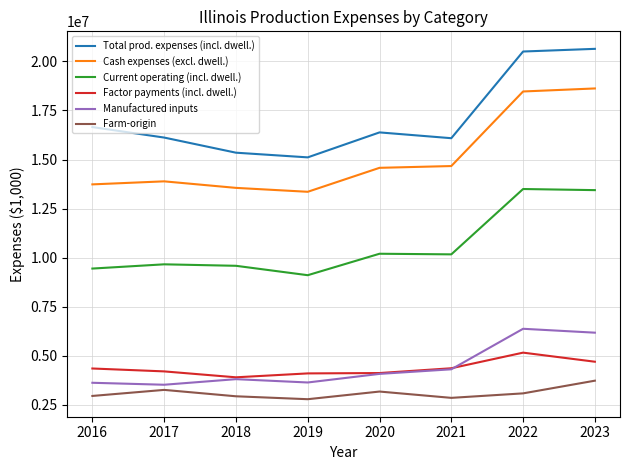

What is the sum of the Manufactured inputs values at 2016 and 2020?

7686448